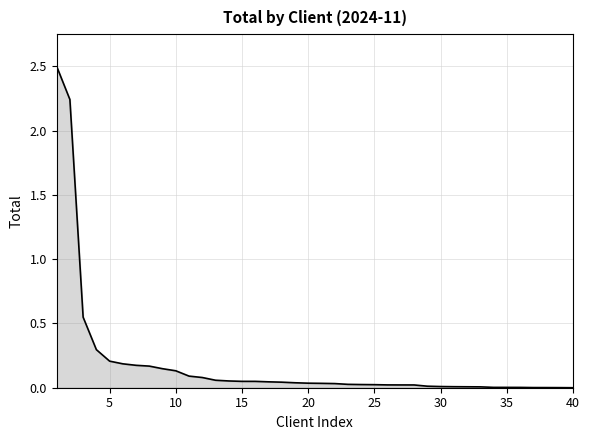

What is the greatest value displayed?

2.5